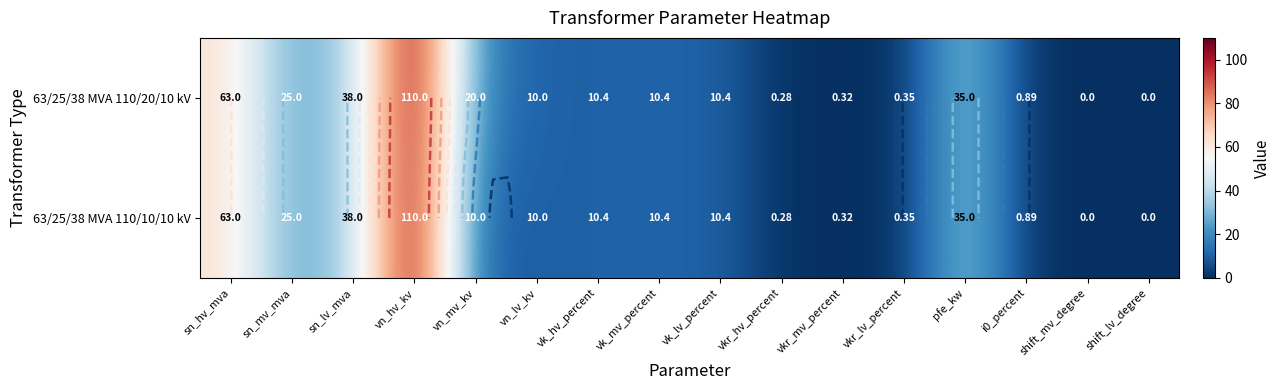

Which series has the largest total across all categories?

63/25/38 MVA 110/20/10 kV